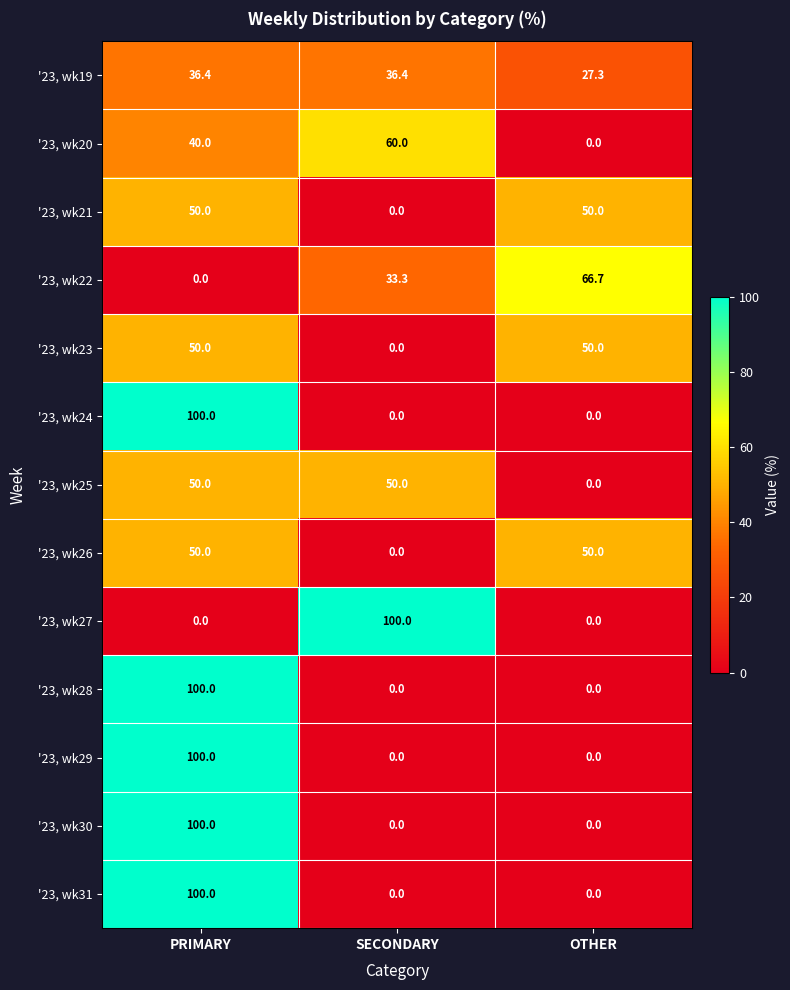

What is the sum of all '23, wk27 values?

100.0